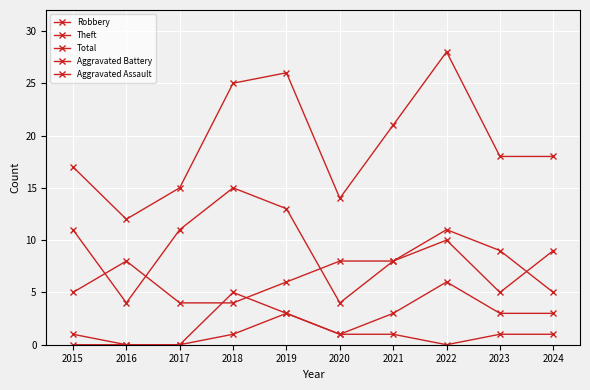

Is this an area chart (filled region under the line)?

No